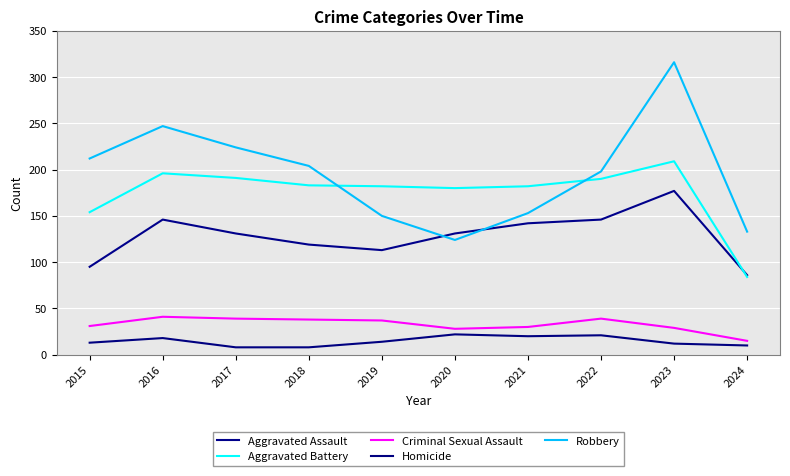

Where is the first local maximum for Aggravated Battery?

2016